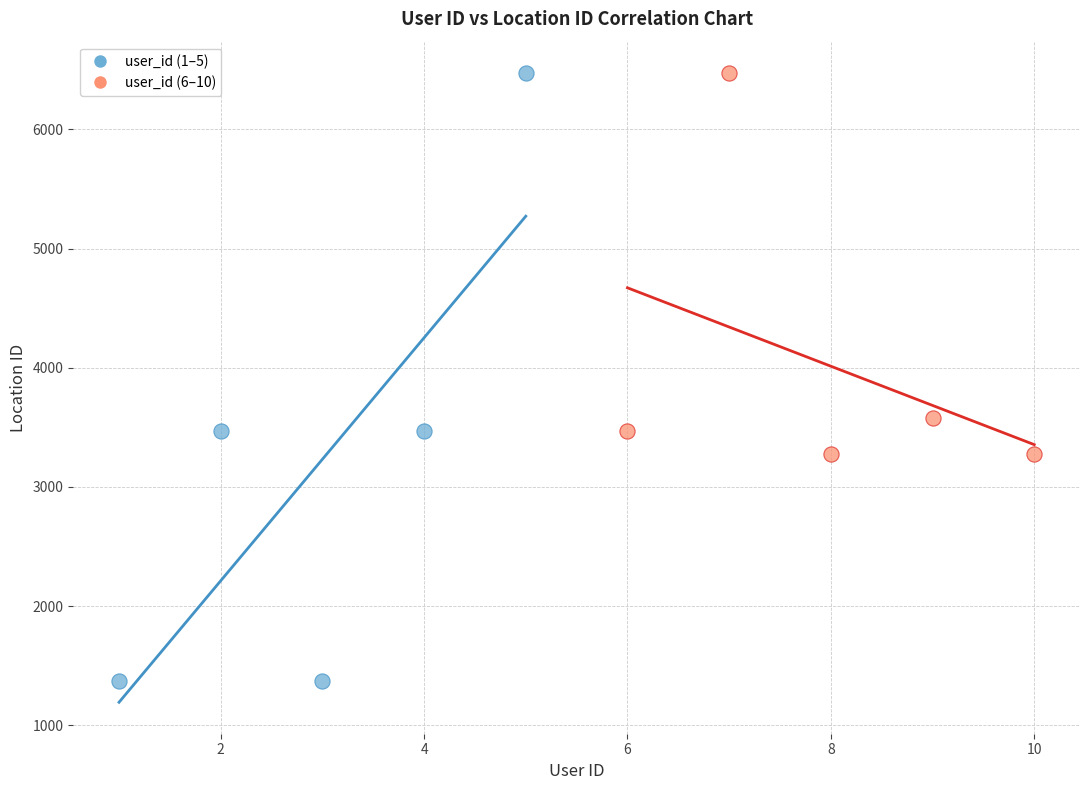

Which series reaches the minimum Y coordinate?

user_id (1–5)